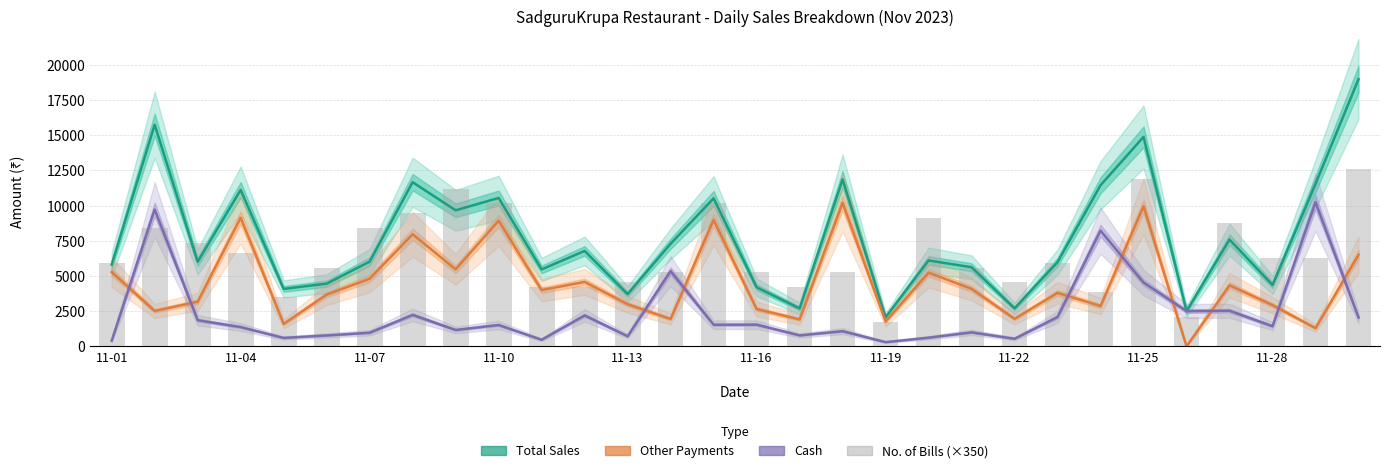

The value of Total Sales at 16 is 4764. True or false?

False